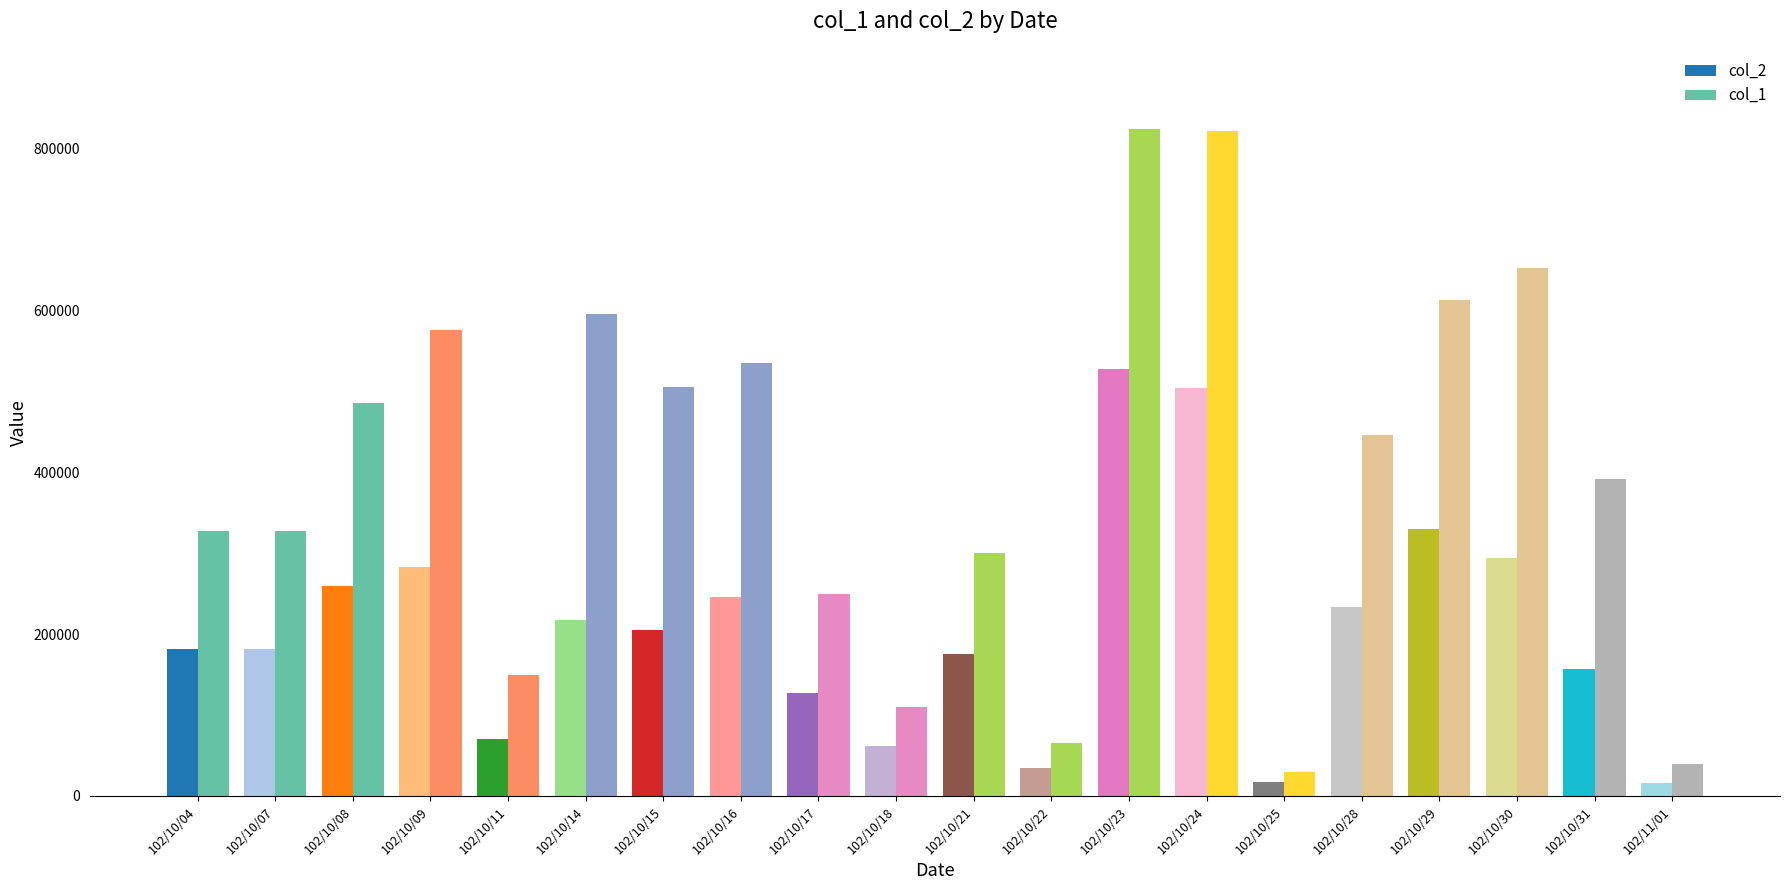

Where does the col_2 series first go above 205070?

102/10/08